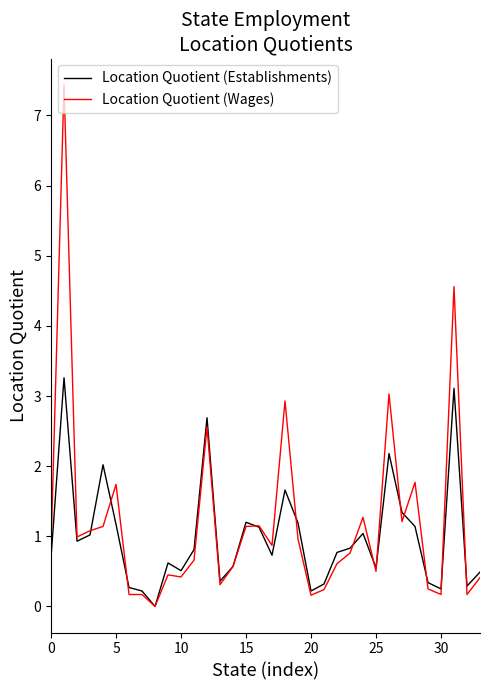

Which series has the largest range (max minus min)?

Location Quotient (Wages)